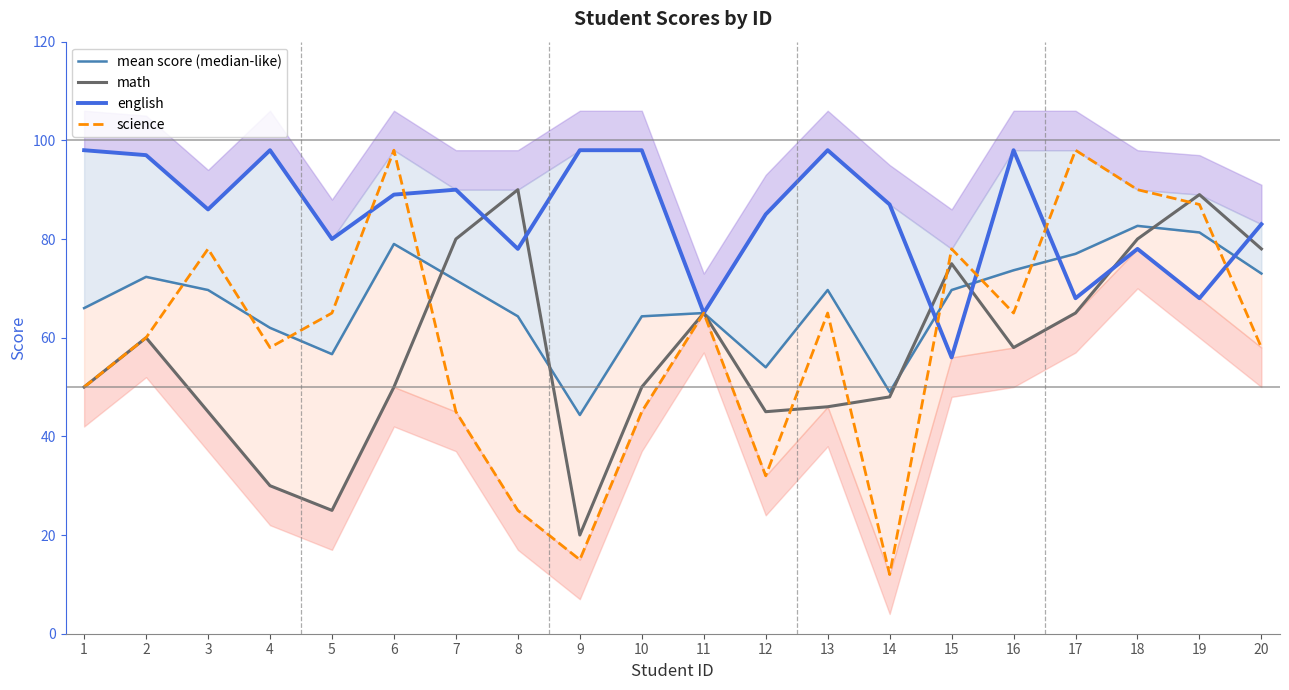

True or false: science has a value of 32.2 at 5.

False